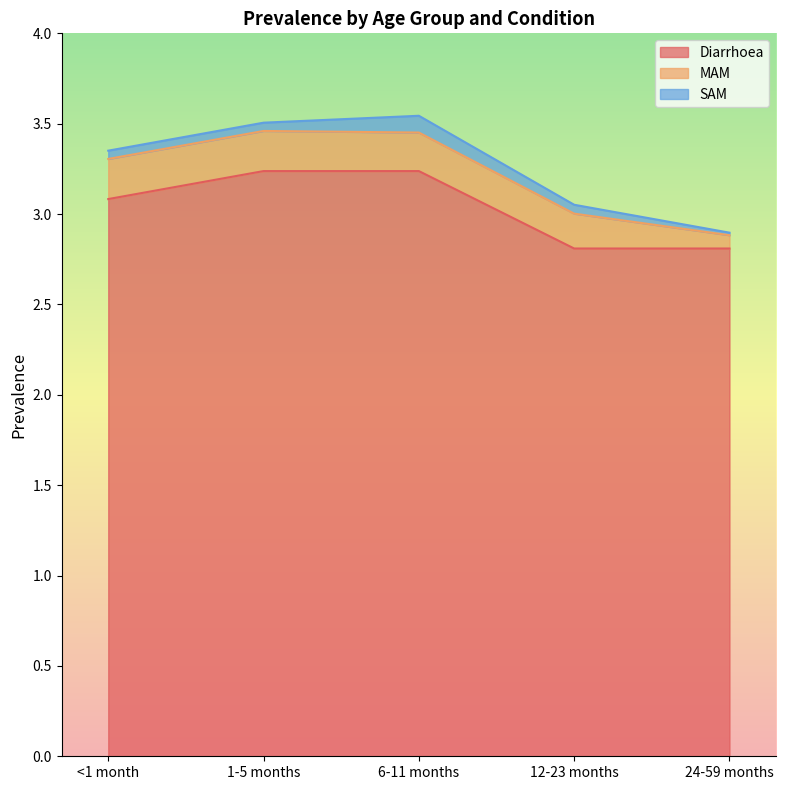

Count the number of categories in the chart.

5